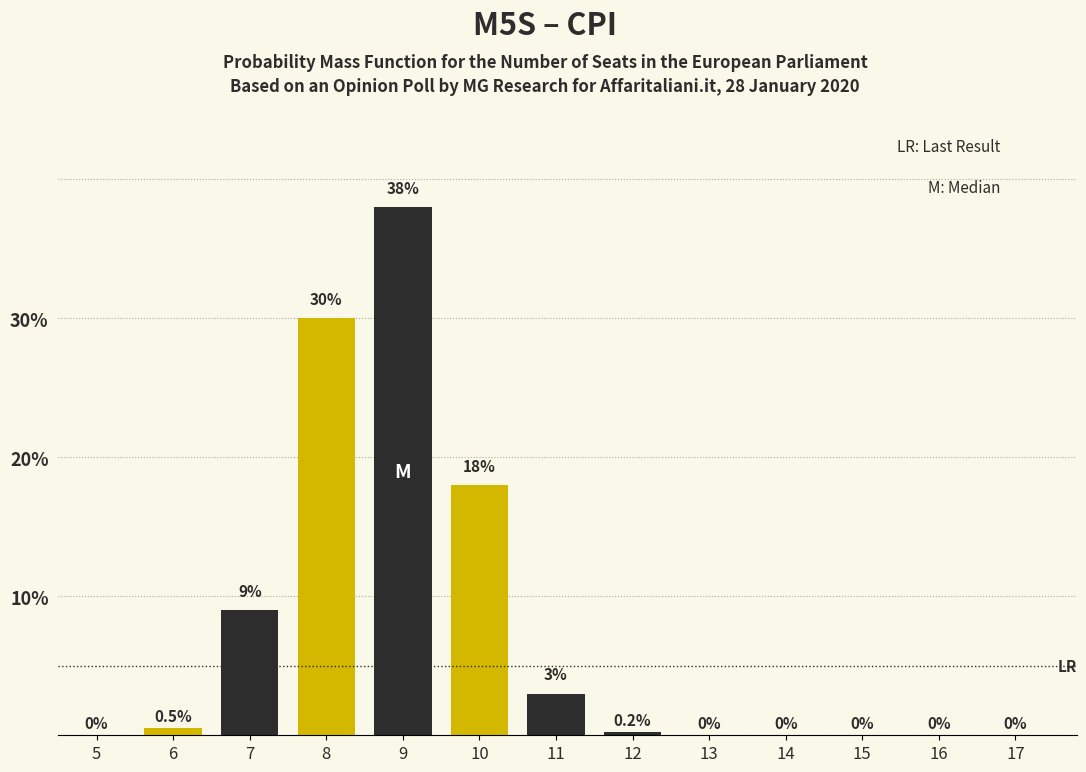

Reading left to right, transcribe all the data shown in this chart.

5=0.0	6=0.5	7=9.0	8=30.0	9=38.0	10=18.0	11=3.0	12=0.2	13=0.0	14=0.0	15=0.0	16=0.0	17=0.0